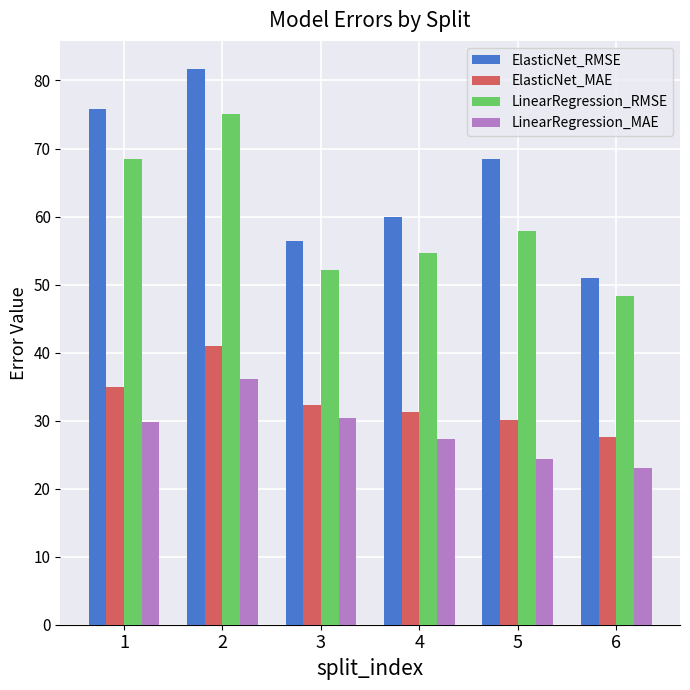

Reading right to left, what are all the values shown in this chart?

ElasticNet_RMSE: 50.9	68.5	60.0	56.4	81.7	75.8
ElasticNet_MAE: 27.6	30.0	31.3	32.3	40.9	35.0
LinearRegression_RMSE: 48.4	57.9	54.6	52.1	75.0	68.5
LinearRegression_MAE: 23.1	24.4	27.3	30.4	36.2	29.8